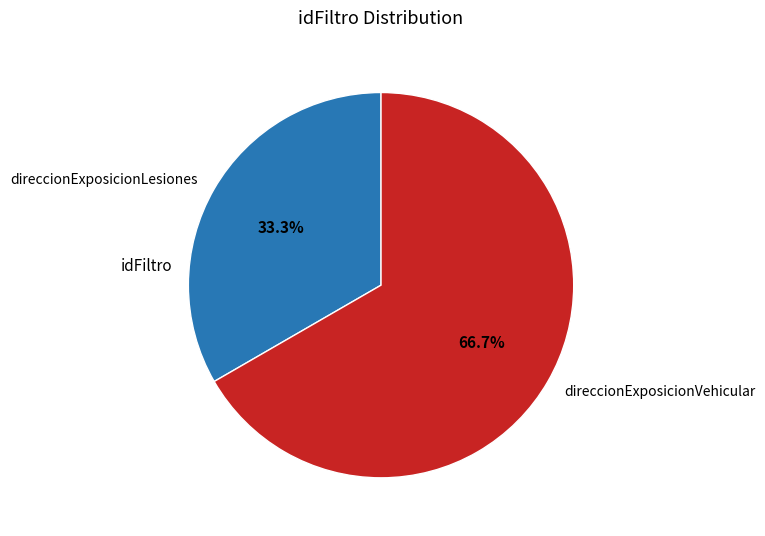

What is the ratio of the value at direccionExposicionVehicular to the value at direccionExposicionLesiones?

2.0